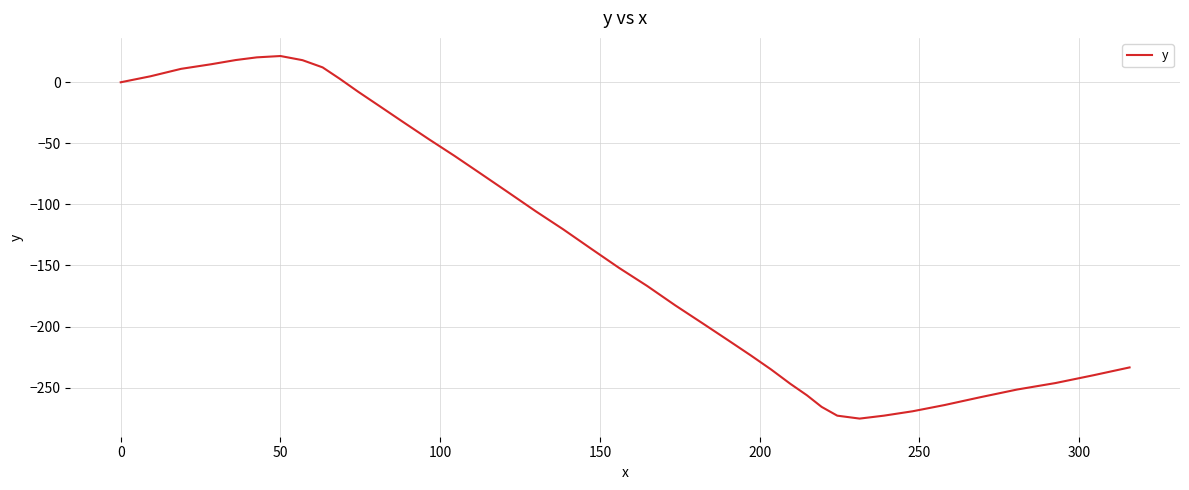

What is the average value?

-132.3